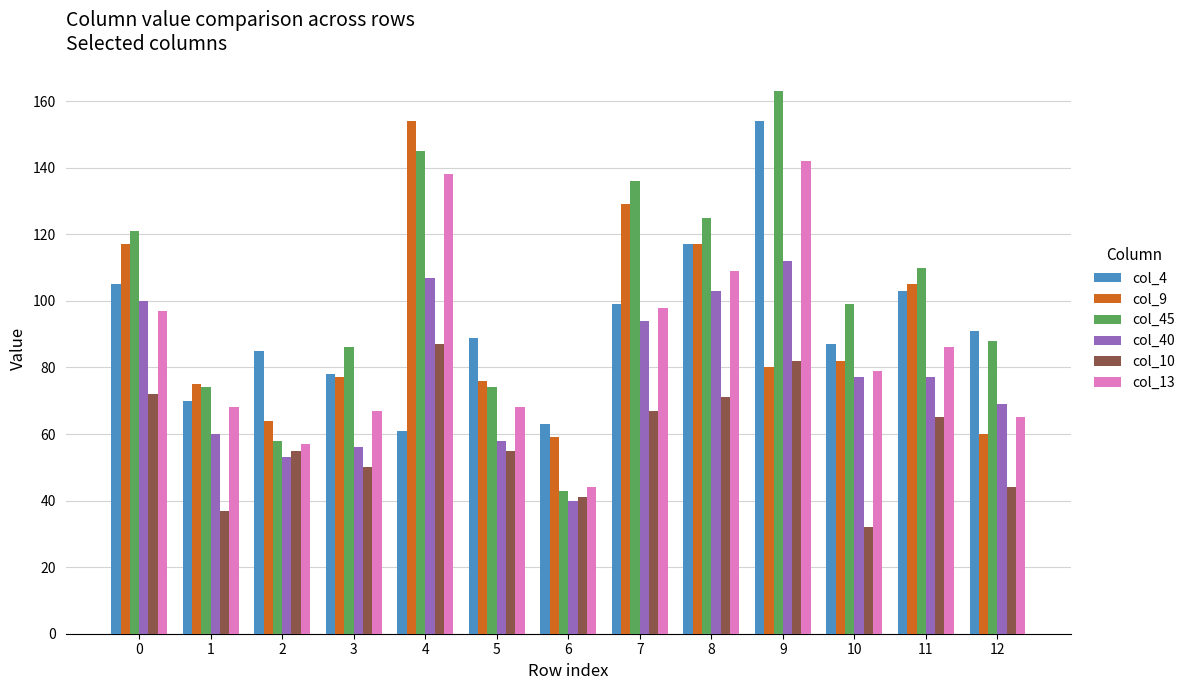

At which label does col_4 reach its peak?

9